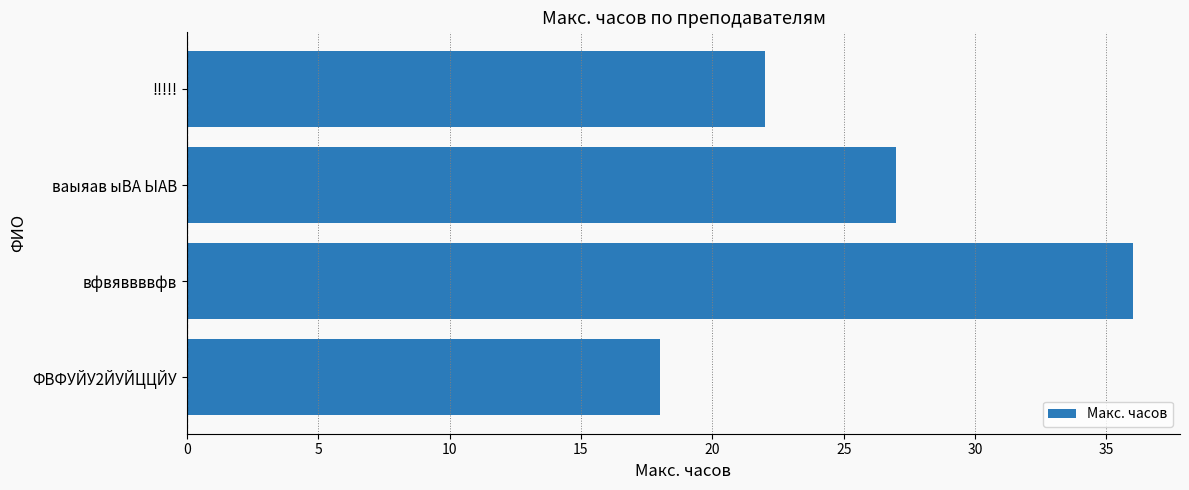

What value does the data have at вфвяввввфв, to the nearest 10?

40